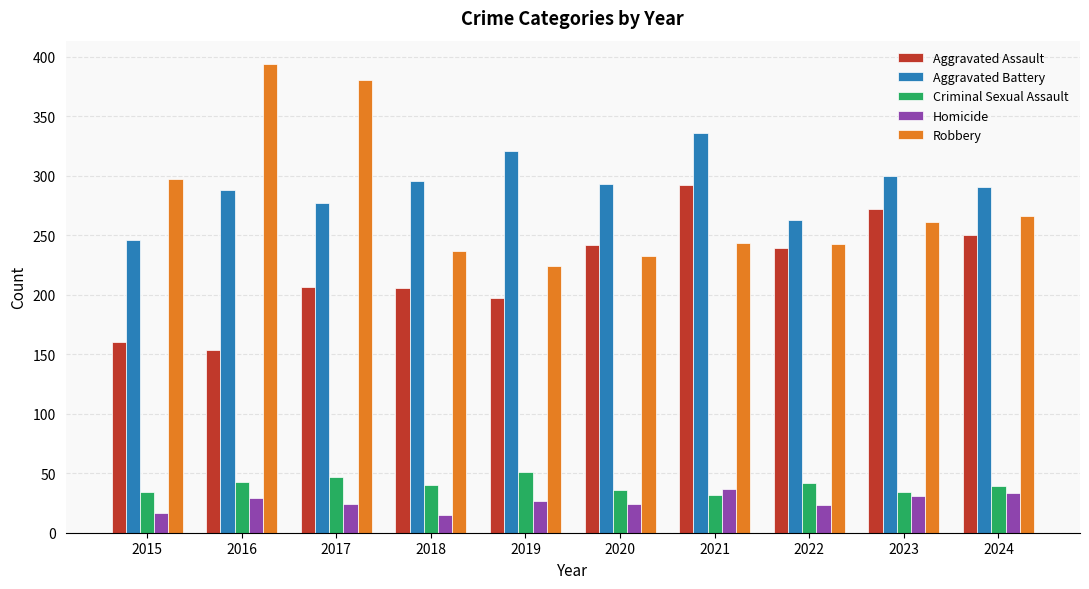

Count the number of categories in the chart.

10